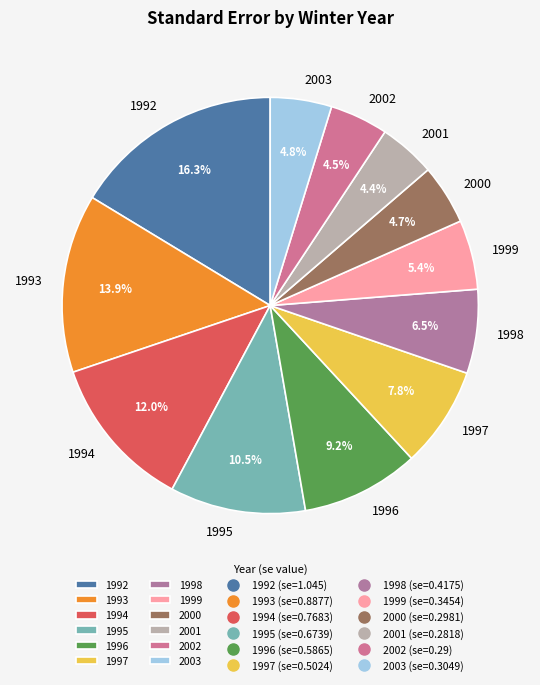

Which slice is the largest?

1992